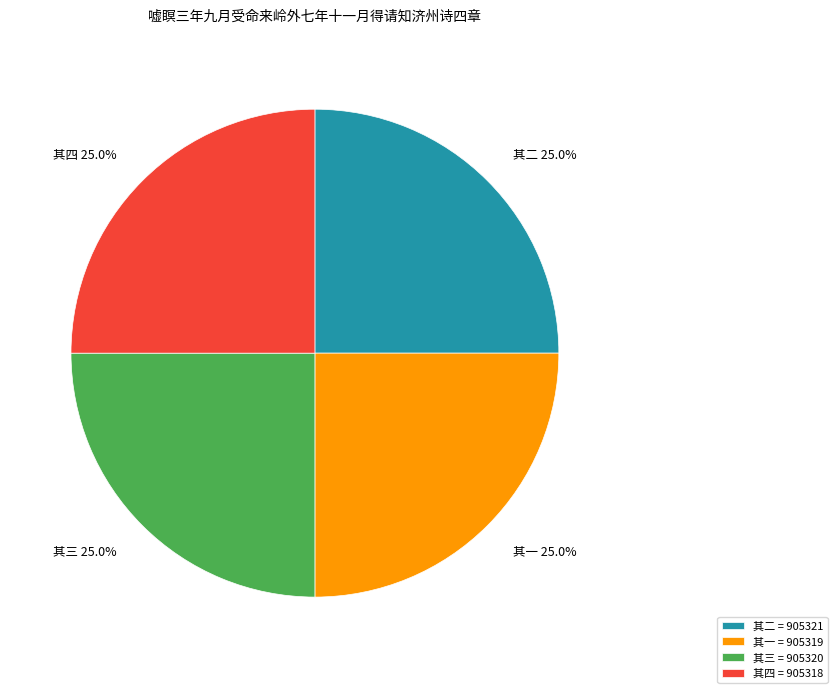

Is 其四 the majority of the pie?

No